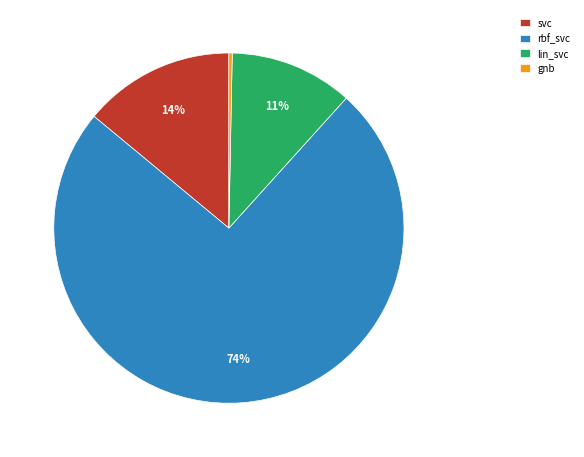

To the nearest percent, what is the average slice percentage?

25%